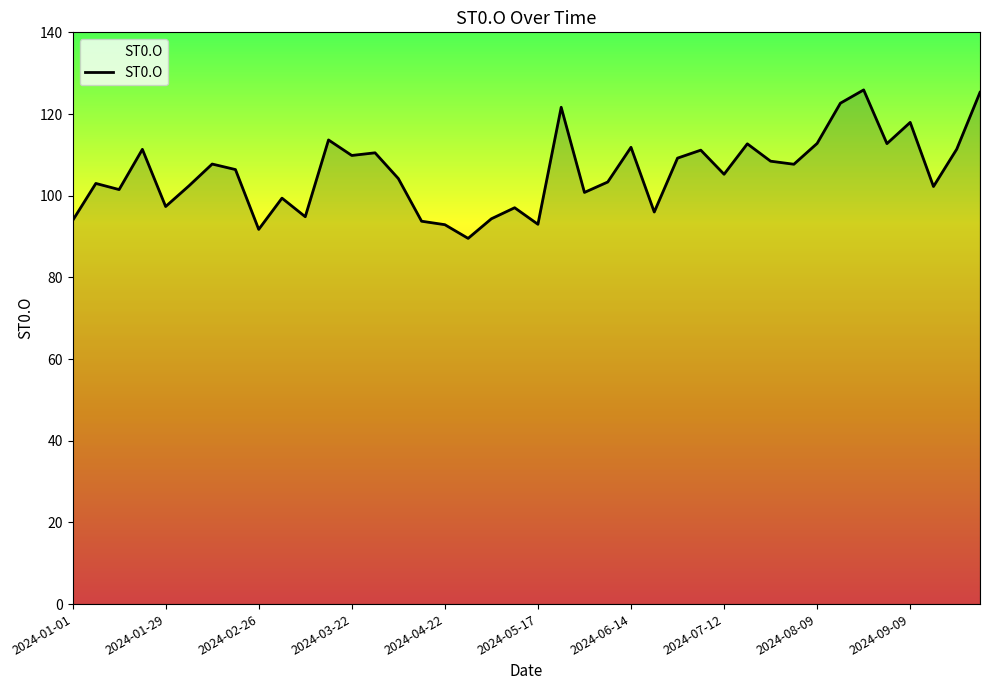

What is the greatest value displayed?

125.9